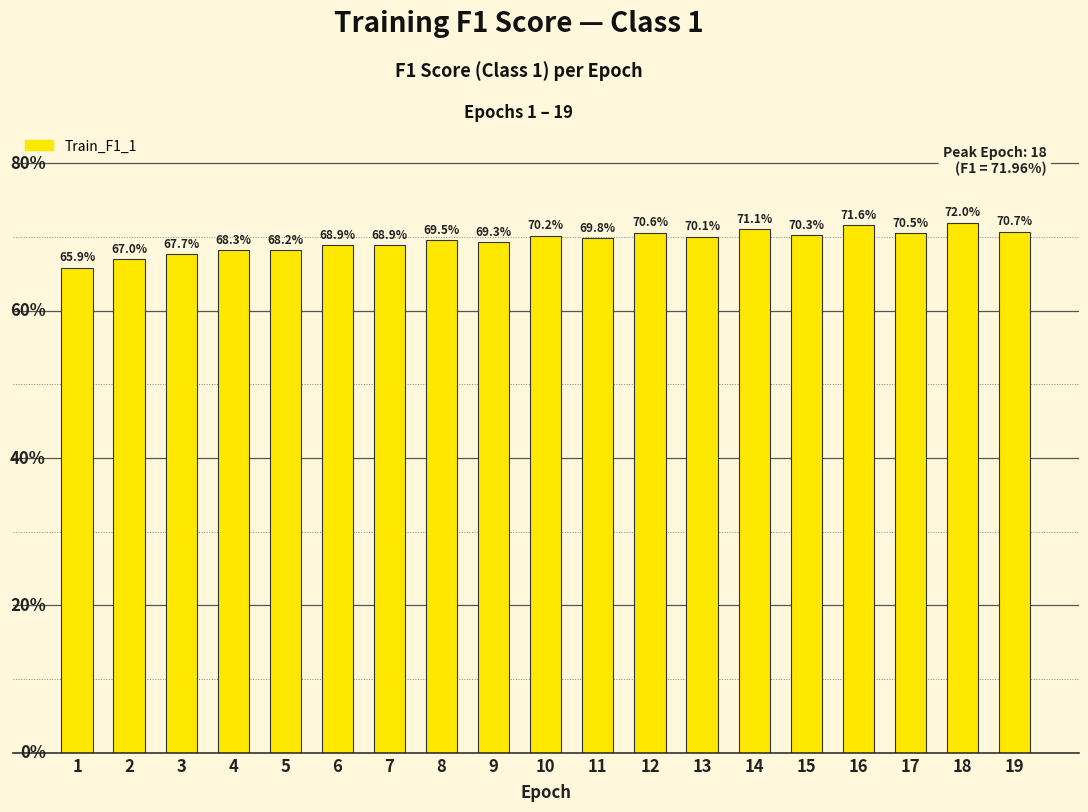

Which label corresponds to the largest value in the chart?

18